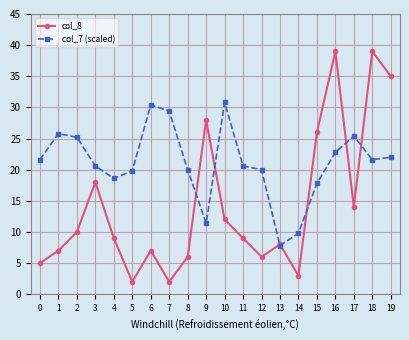

Which series changed the most between 4 and 19?

col_8